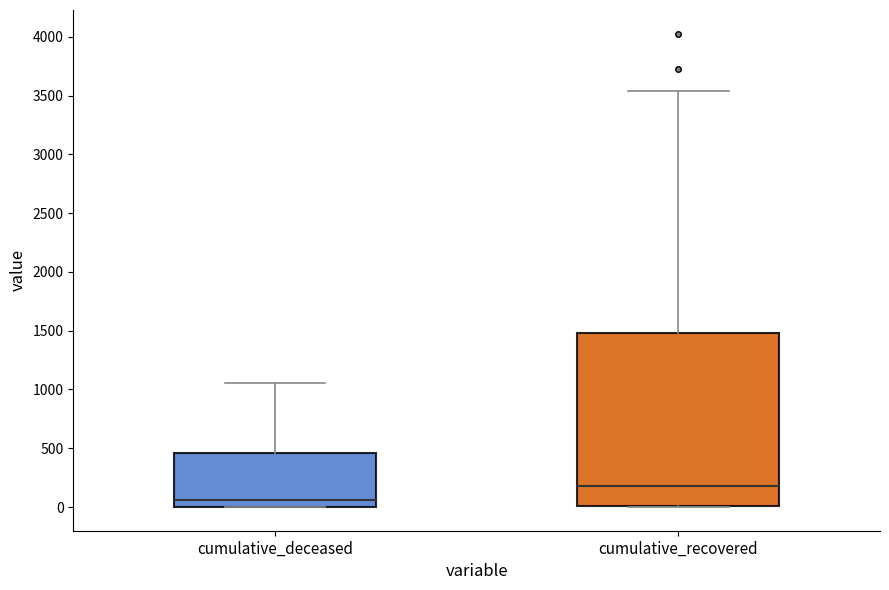

Reading left to right, transcribe this box plot: for each box, give where its median line is, the range the box spans, and where its two whiskers end, as read against the y-axis. The values are not printed on the chart, so give them approximately, as read against the axis.

cumulative_deceased: median 50, box 0 to 450, whiskers 0 to 1050
cumulative_recovered: median 200, box 0 to 1500, whiskers 0 to 3550